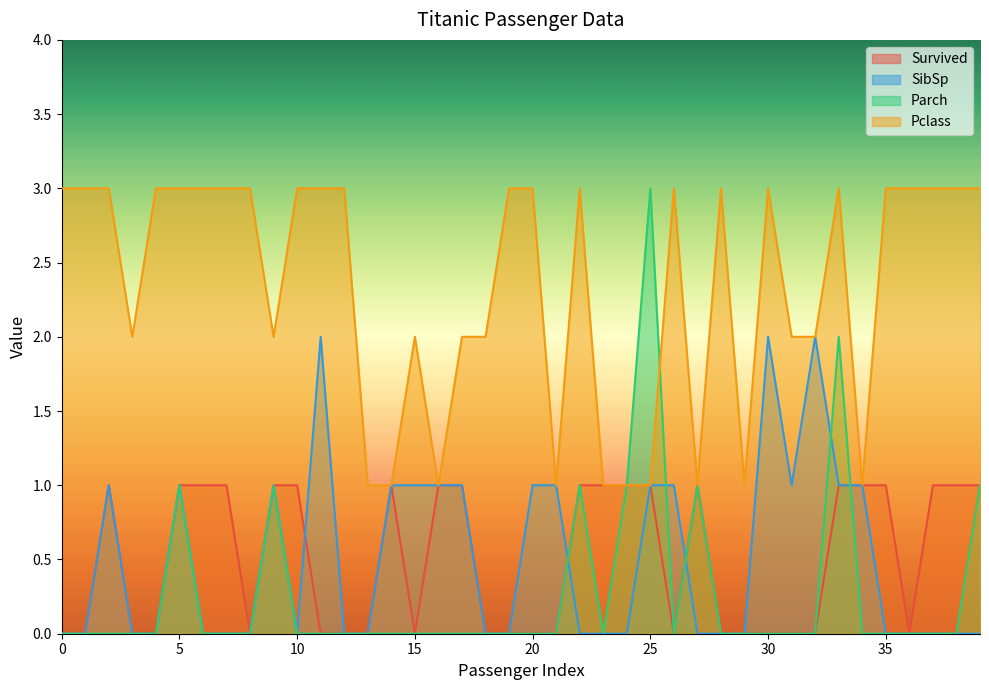

The value of Survived at 10 is 2. True or false?

False